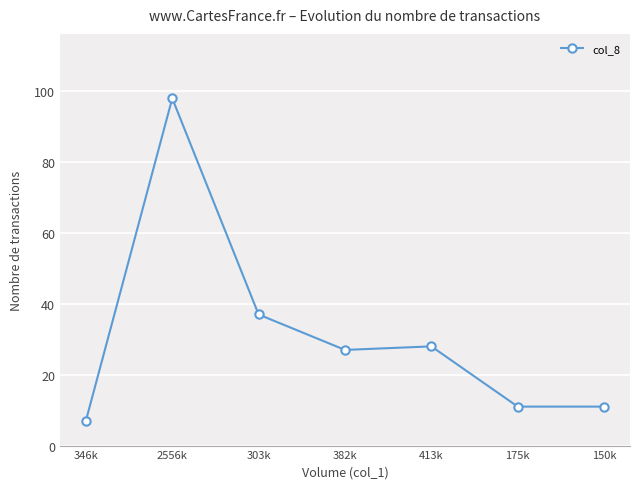

Reading left to right, transcribe all the data shown in this chart.

346k=7	2556k=98	303k=37	382k=27	413k=28	175k=11	150k=11